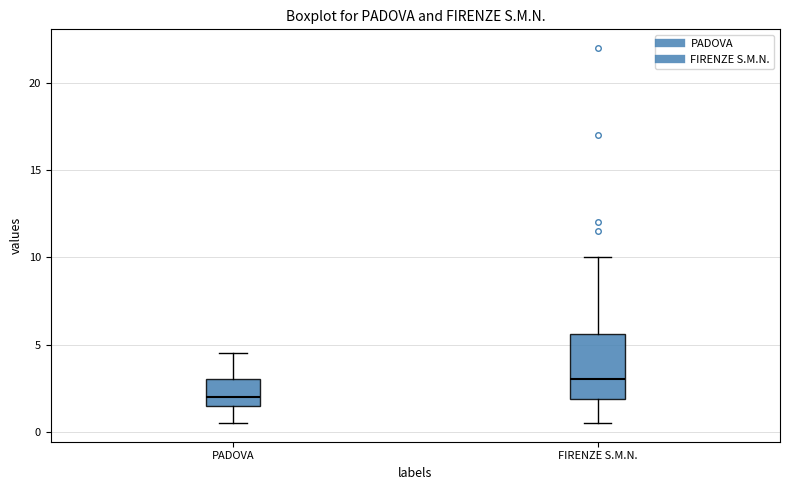

Reading left to right, read every box against the y-axis: the position of its median line, the range the box covers, and the ends of its whiskers. The values are not printed on the chart, so give them approximately, as read against the axis.

PADOVA: median 2.0, box 1.5 to 3.0, whiskers 0.5 to 4.5
FIRENZE S.M.N.: median 3.0, box 2.0 to 5.5, whiskers 0.5 to 10.0